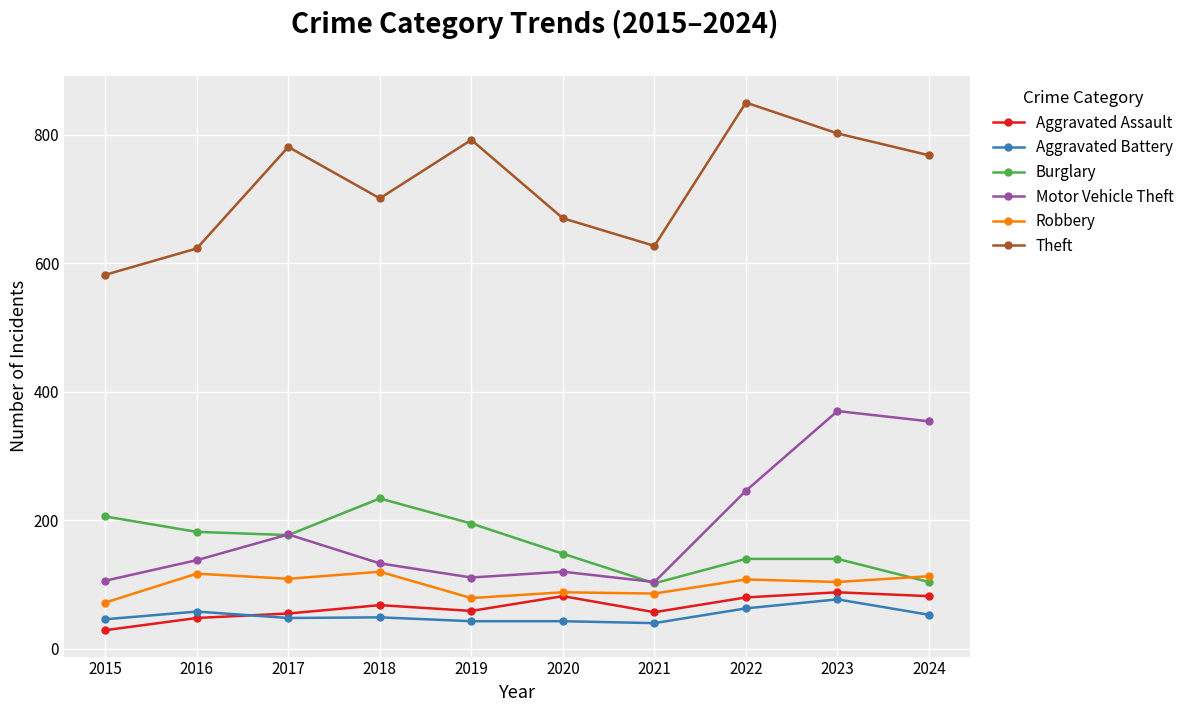

What is the lowest value of the Aggravated Assault series?

29